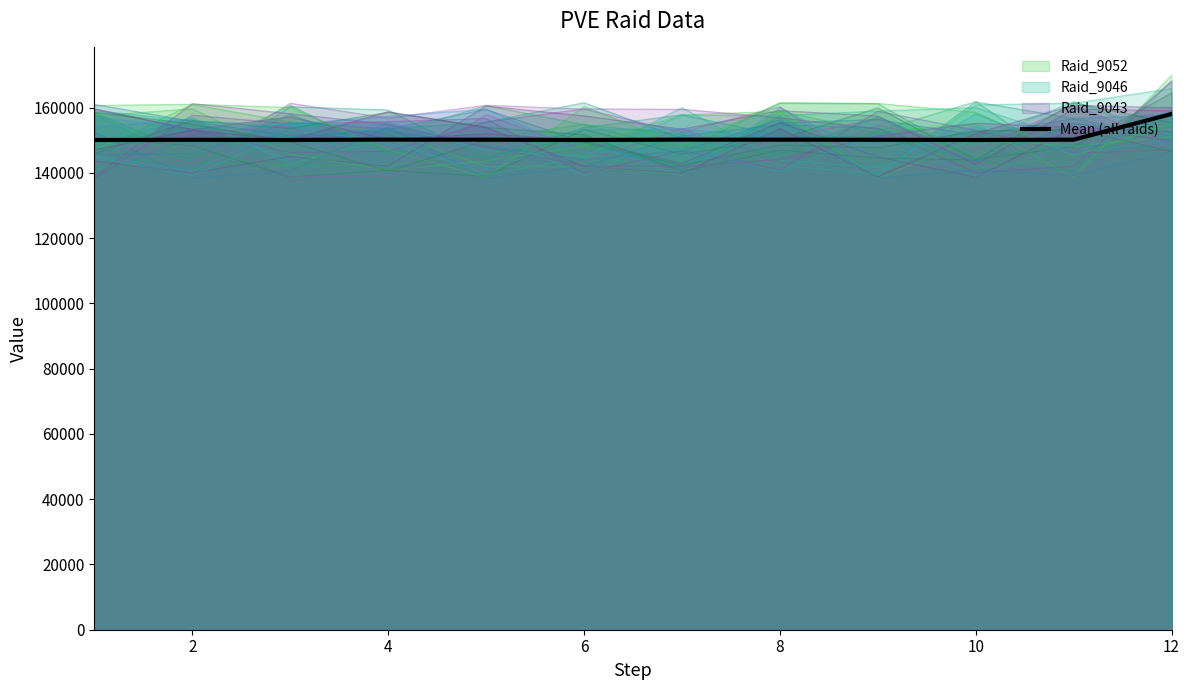

What is the change in value from 2 to 8?

+10